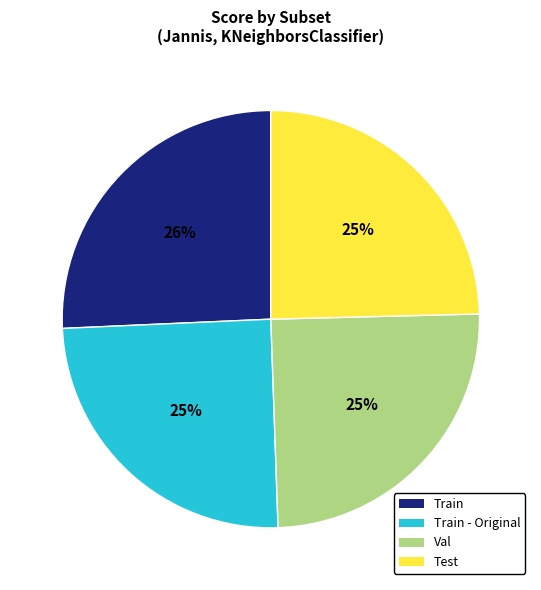

Does any single category account for the majority?

No